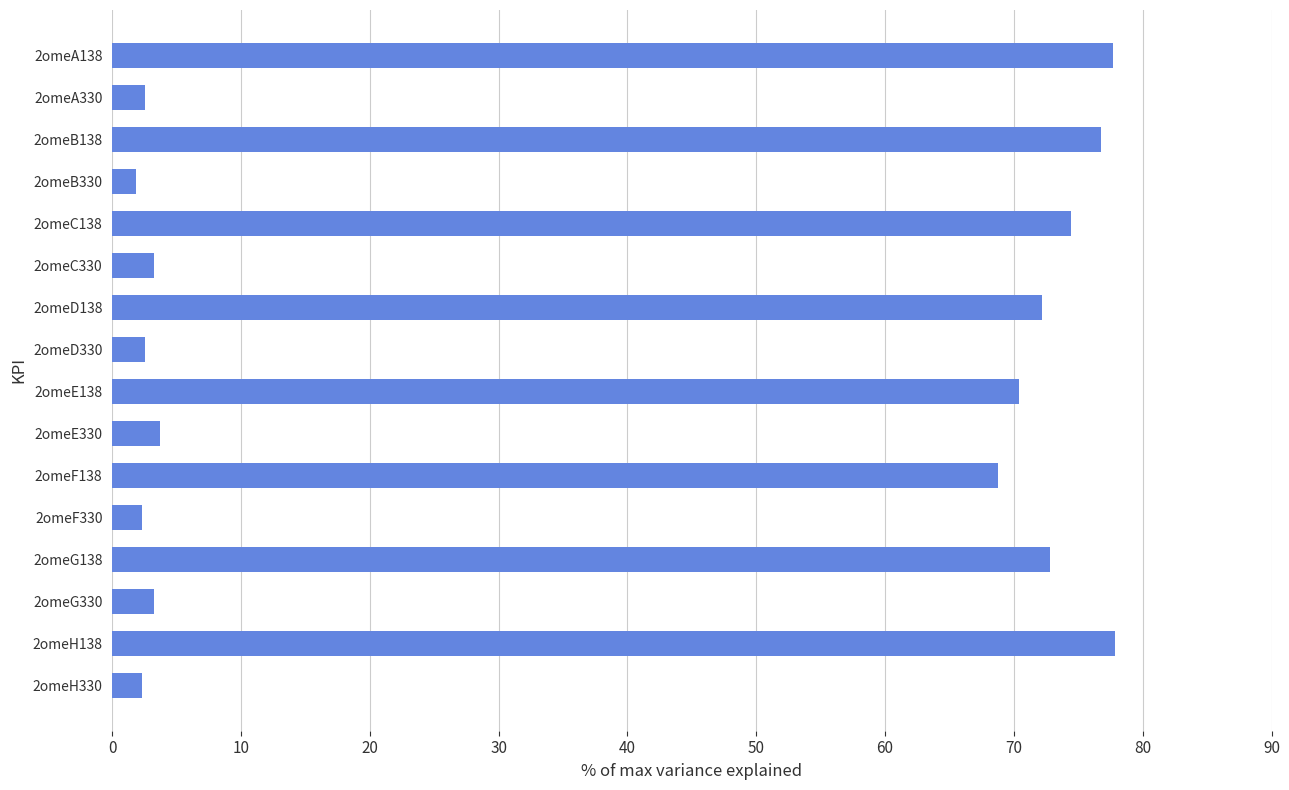

What is the average value?

38.3